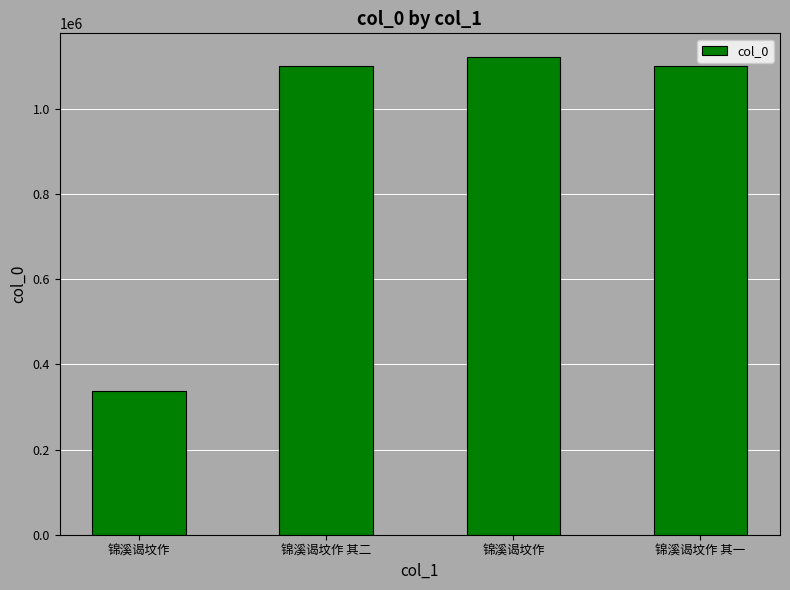

How many bars are there in total?

4